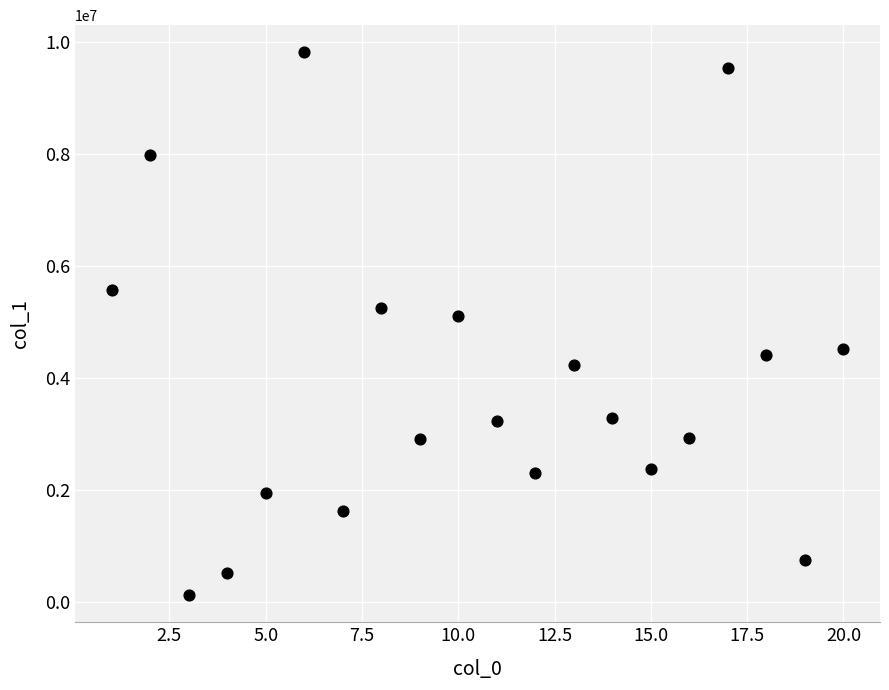

What is the range of X values (max minus min)?

19